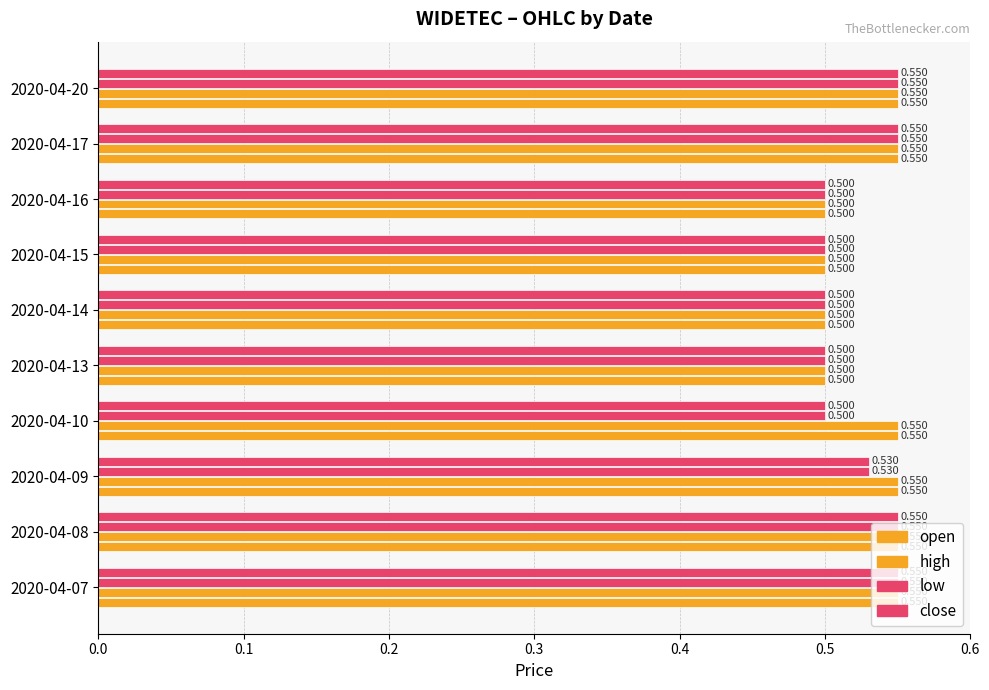

Reading left to right, extract all data points from this chart.

open: 0.6	0.6	0.6	0.6	0.5	0.5	0.5	0.5	0.6	0.6
high: 0.6	0.6	0.6	0.6	0.5	0.5	0.5	0.5	0.6	0.6
low: 0.6	0.6	0.5	0.5	0.5	0.5	0.5	0.5	0.6	0.6
close: 0.6	0.6	0.5	0.5	0.5	0.5	0.5	0.5	0.6	0.6